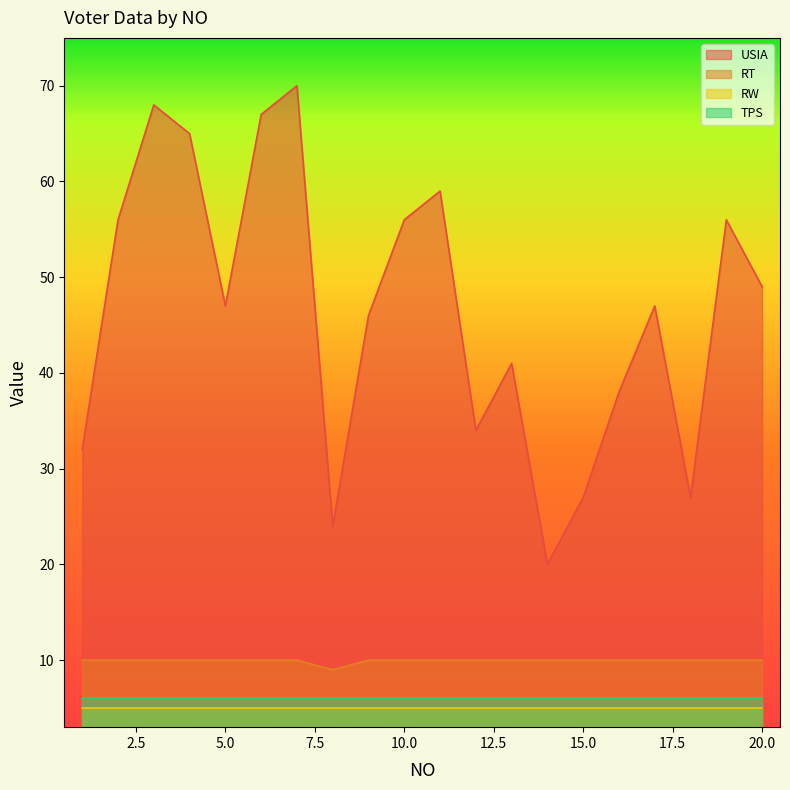

True or false: TPS and RT intersect in this chart.

False